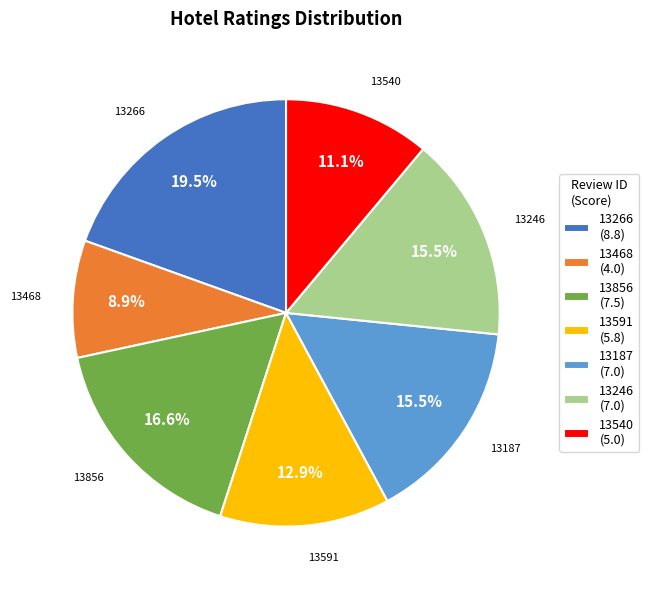

Is there a majority slice in this chart?

No